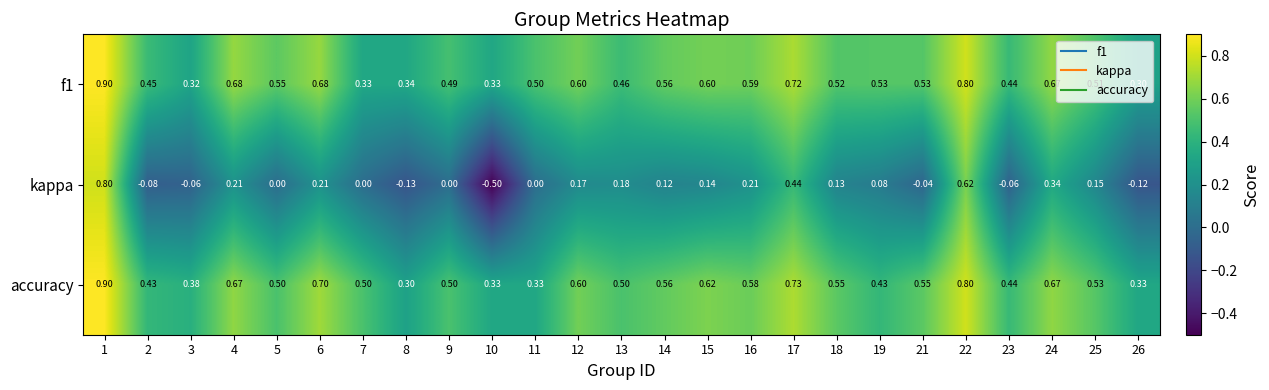

At which category is the sum across all series the highest?

1